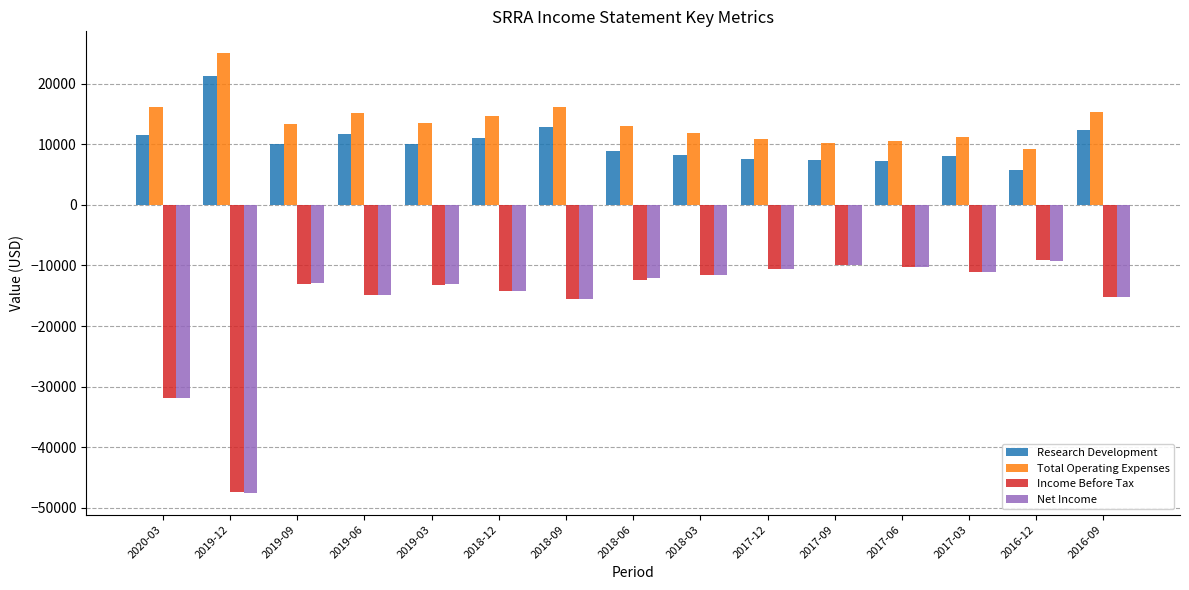

What are all the series names shown in the legend?

Research Development, Total Operating Expenses, Income Before Tax, Net Income